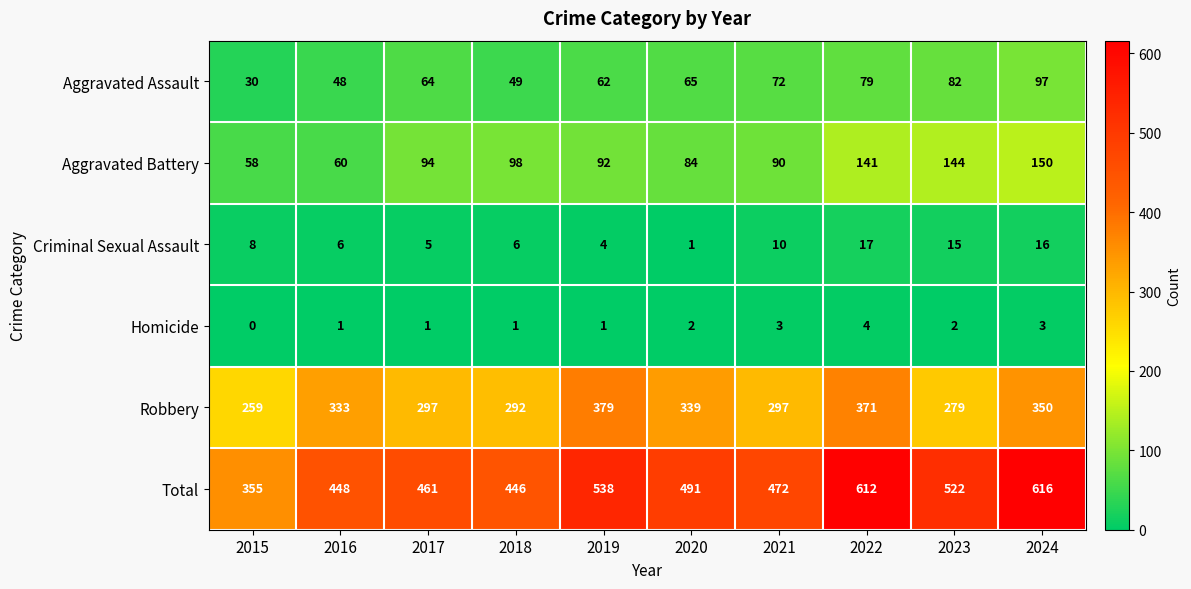

What is the spread (max minus min) of values at 2016?

447